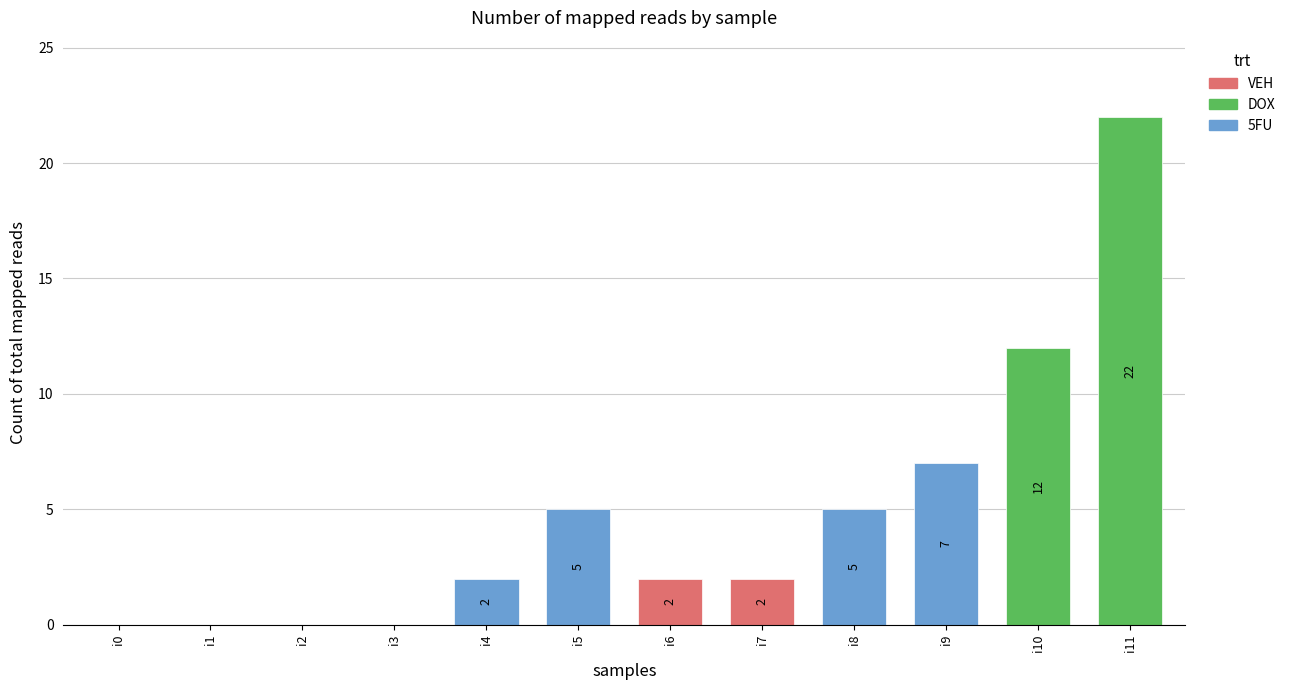

What is the change in value from i7 to i11?

+20